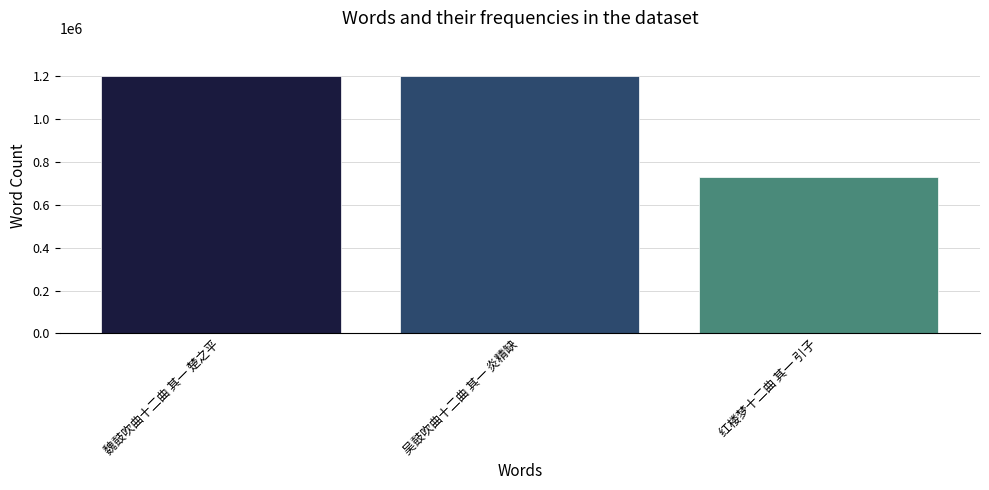

At which label is the value closest to 963609?

魏鼓吹曲十二曲 其一 楚之平